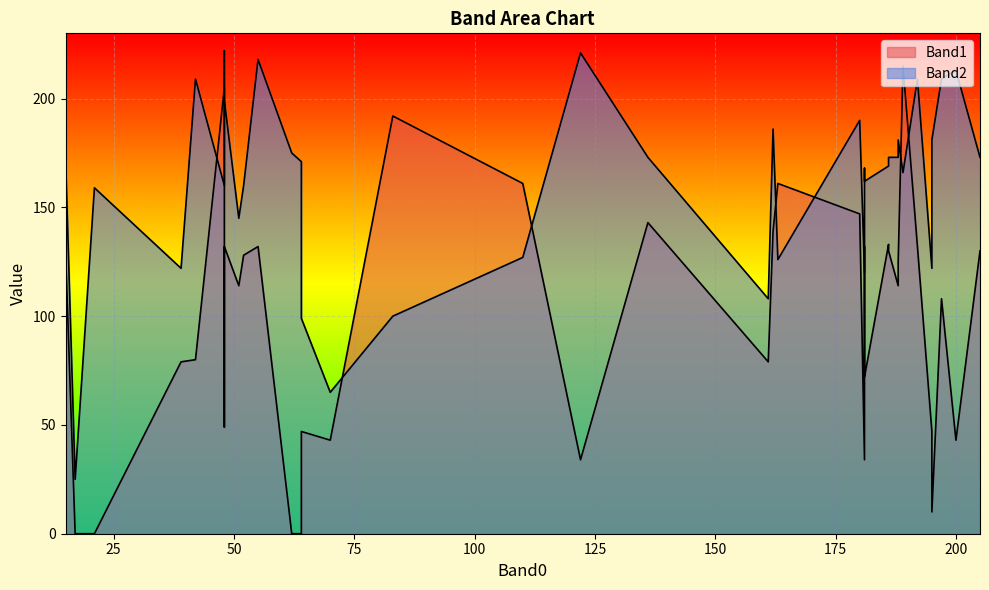

How many data points in Band1 are above 114?

18